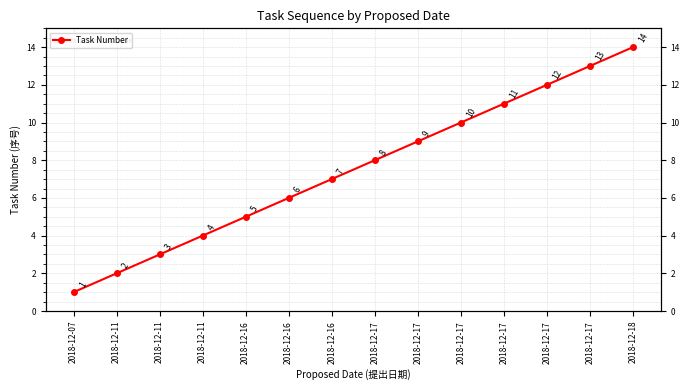

What value does the data have at 2018-12-11?

3